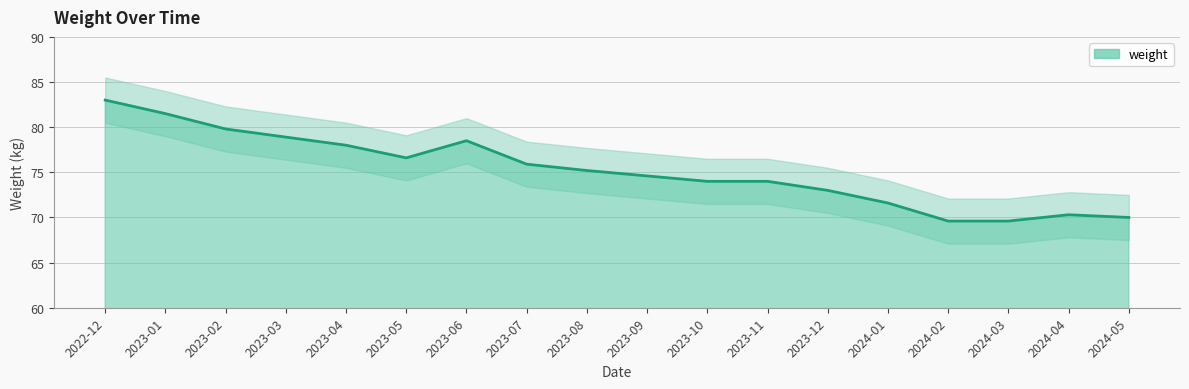

Which has a higher value, 2023-10 or 2024-03?

2023-10